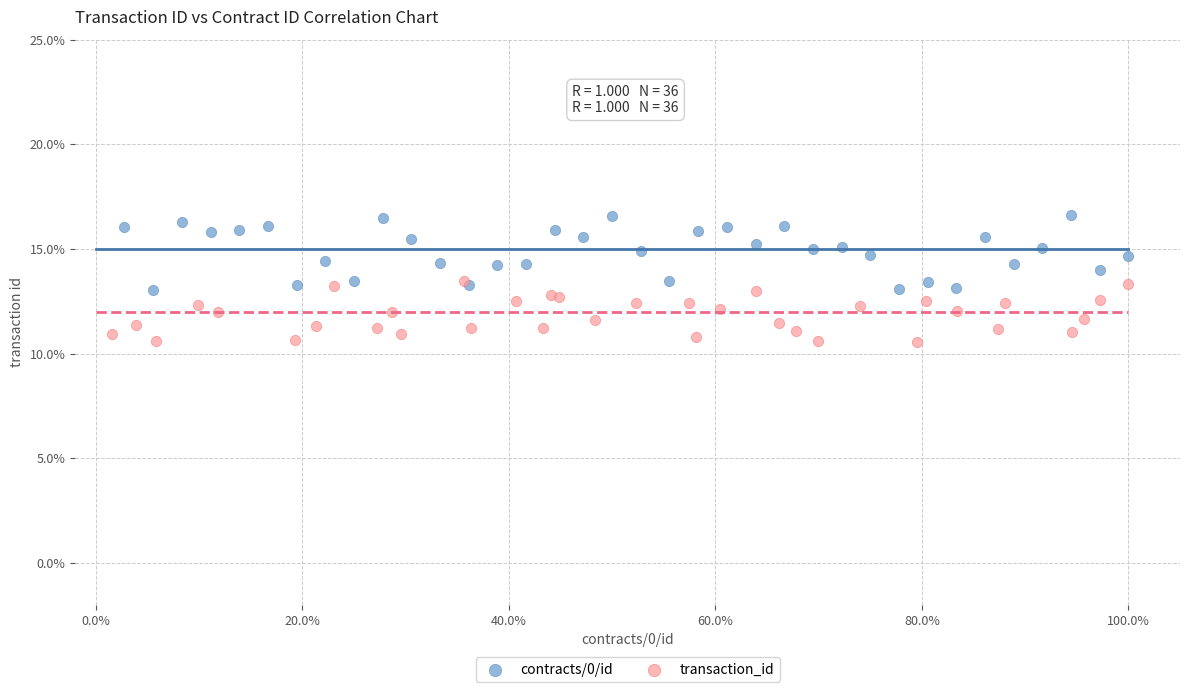

Which series reaches the maximum Y coordinate?

contracts/0/id